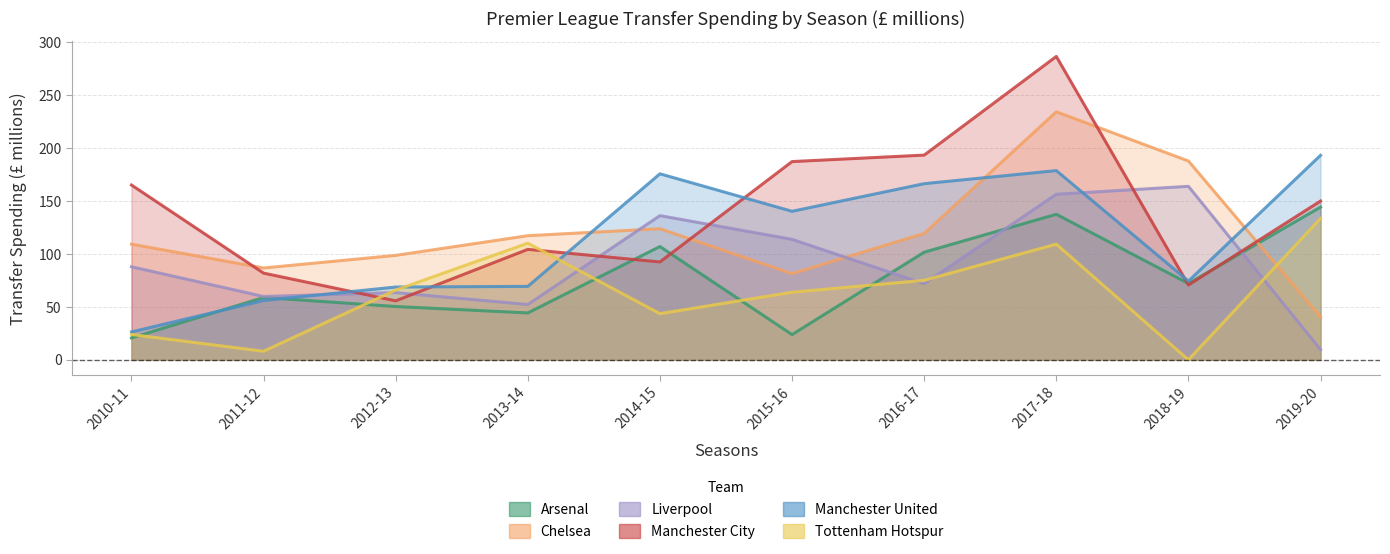

Is the value of Chelsea at 2016-17 greater than the value of Manchester United at 2017-18?

No